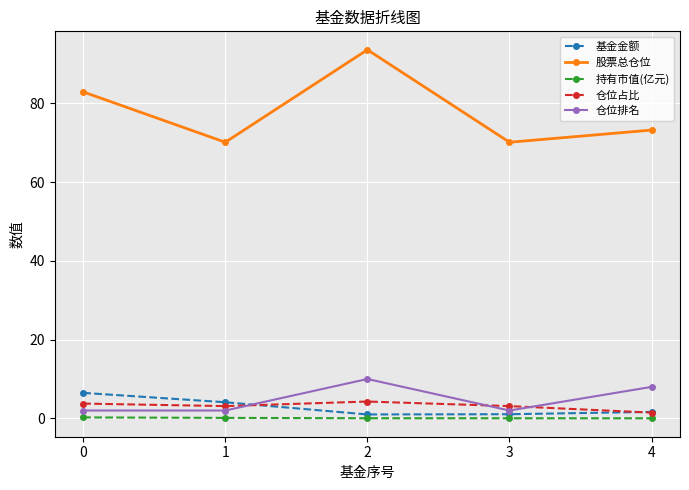

True or false: 股票总仓位 and 基金金额 cross at least once.

False